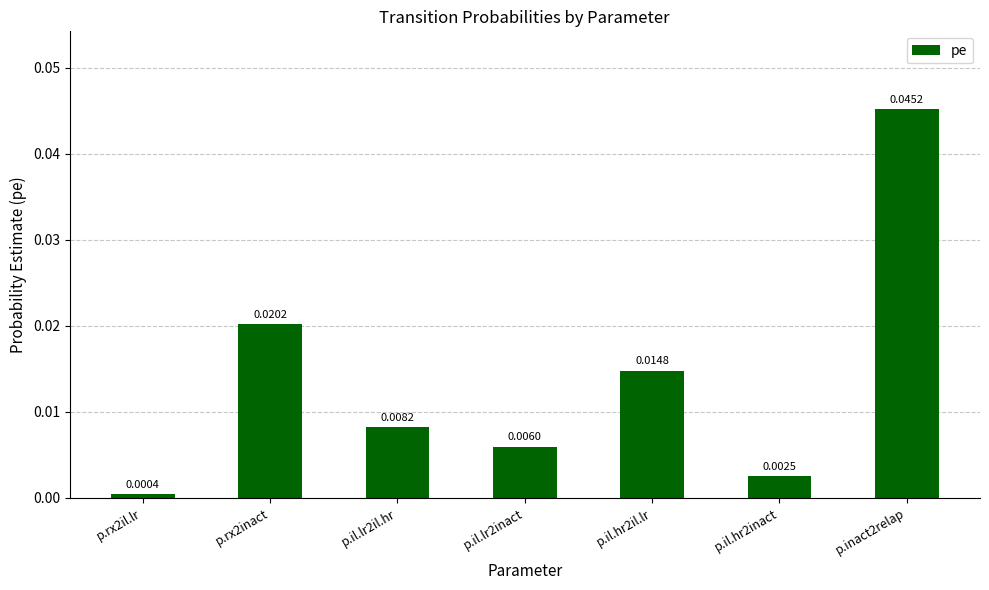

Count the number of categories in the chart.

7